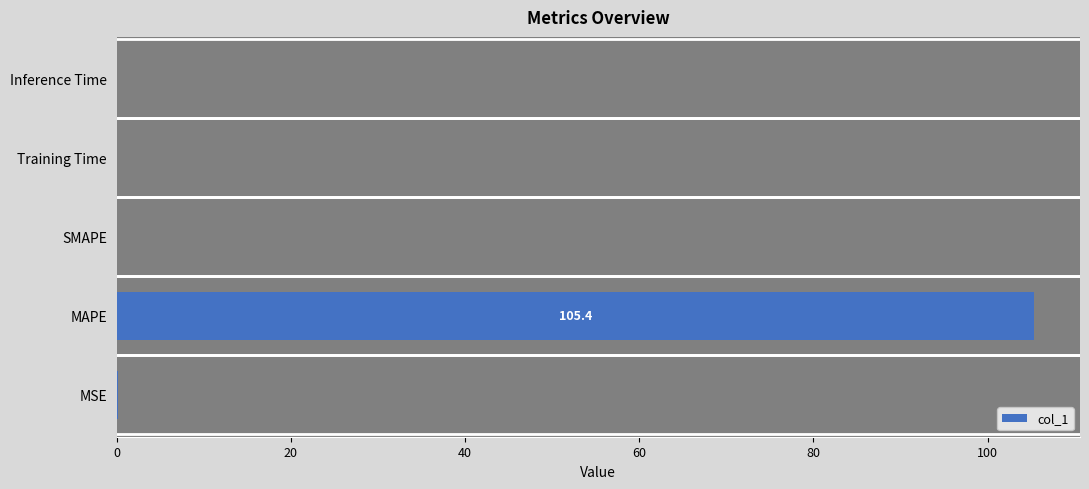

How many data points does each series have?

5